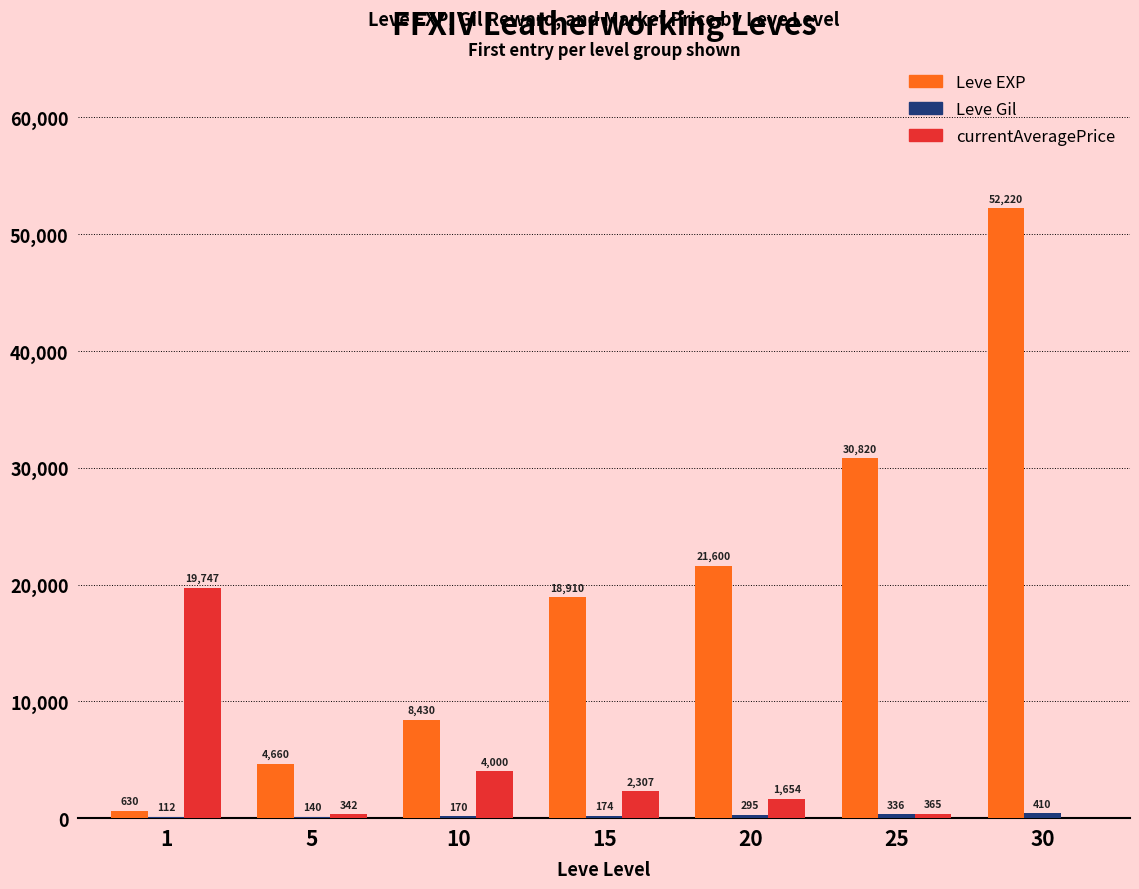

Are the bars horizontal?

No